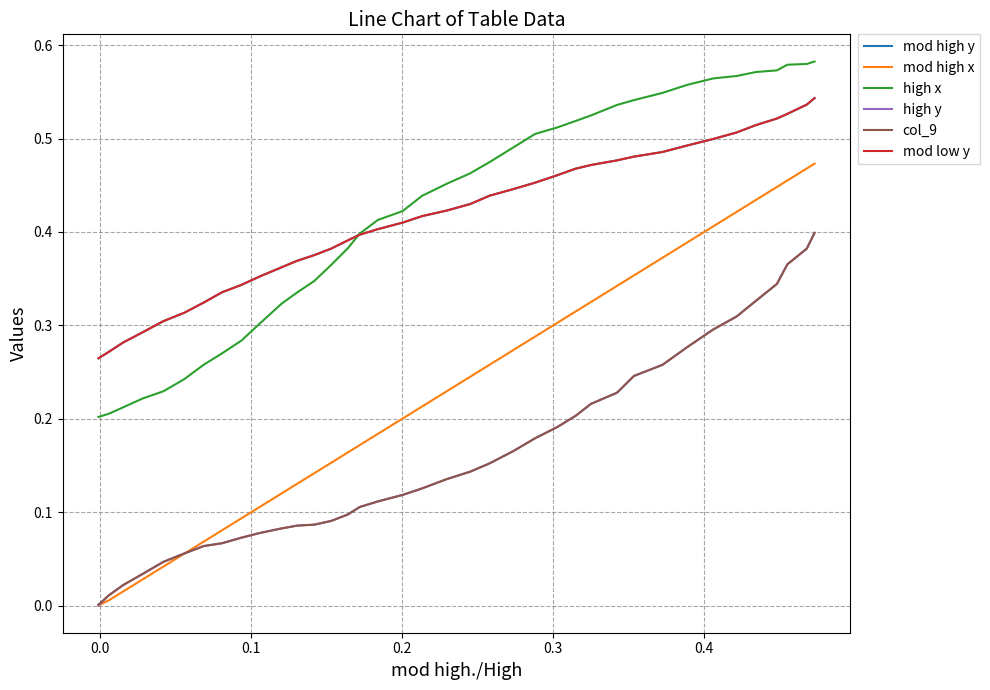

Does the chart display data point markers on the line(s)?

No